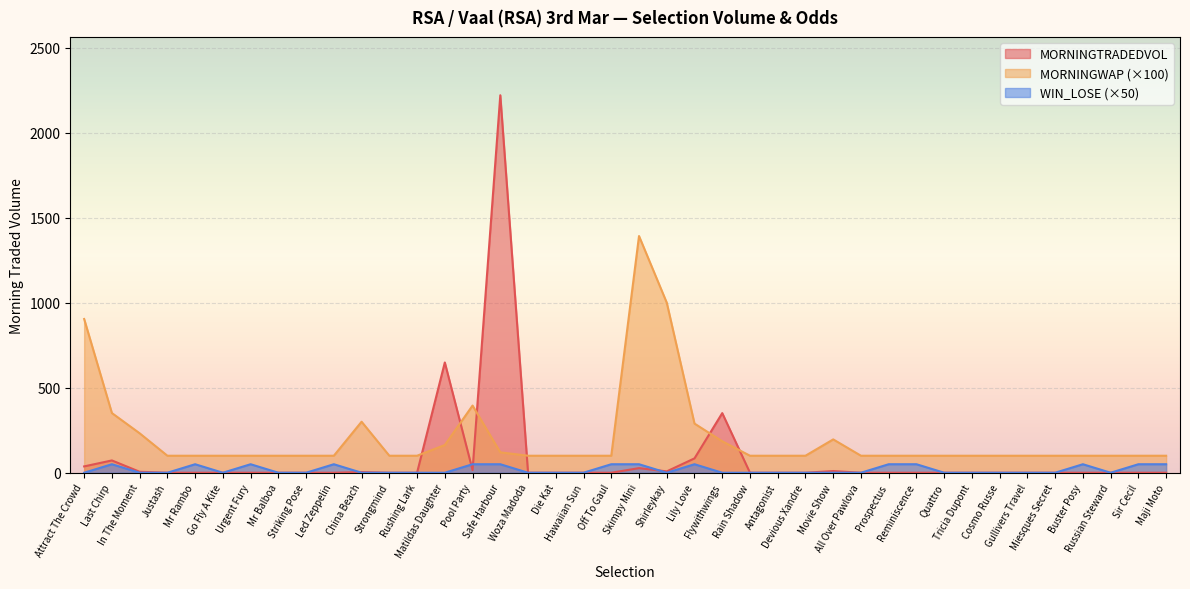

What is the spread (max minus min) of values at Justash?

100.0